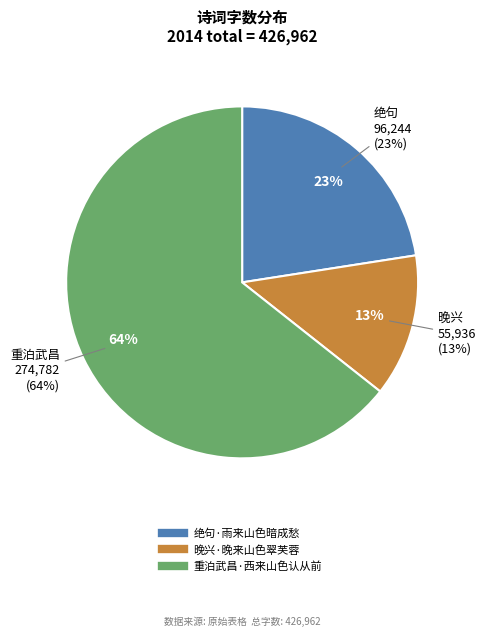

Count the number of slices in the pie.

3